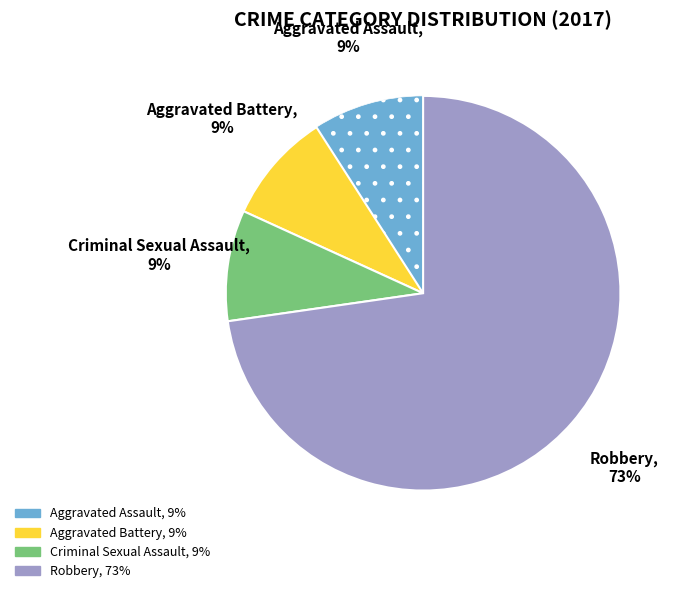

What is the ratio of the value at Aggravated Battery to the value at Criminal Sexual Assault?

1.0